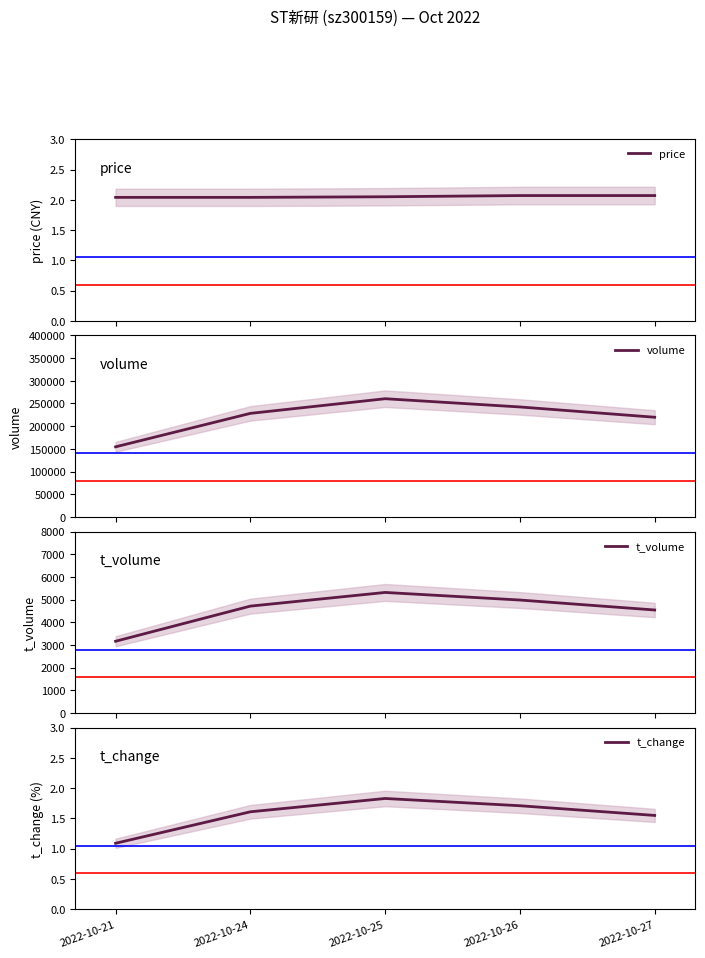

Where is price nearest to the value 2?

2022-10-21